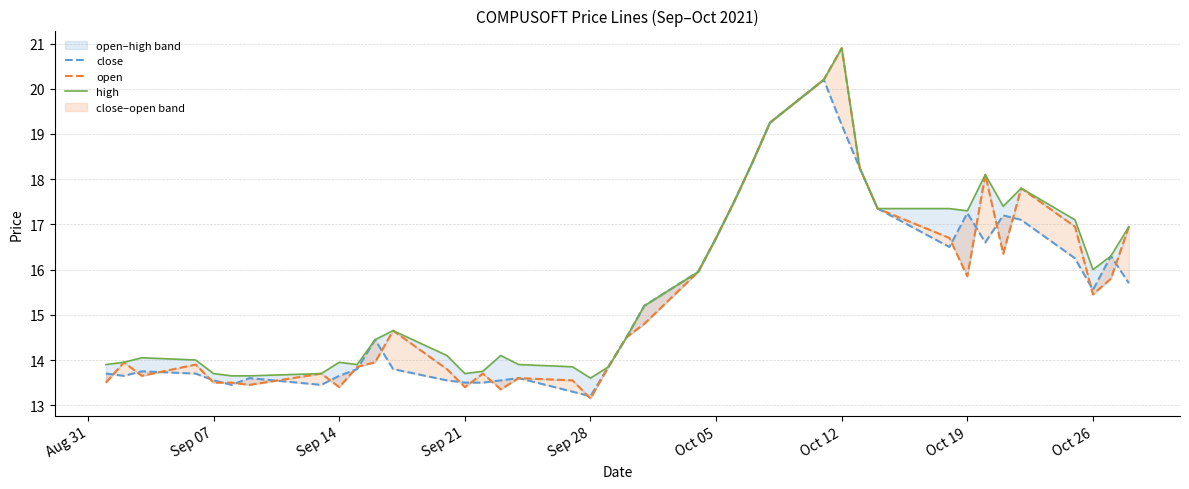

What is the difference between the second highest and minimum values in the high series?

6.6